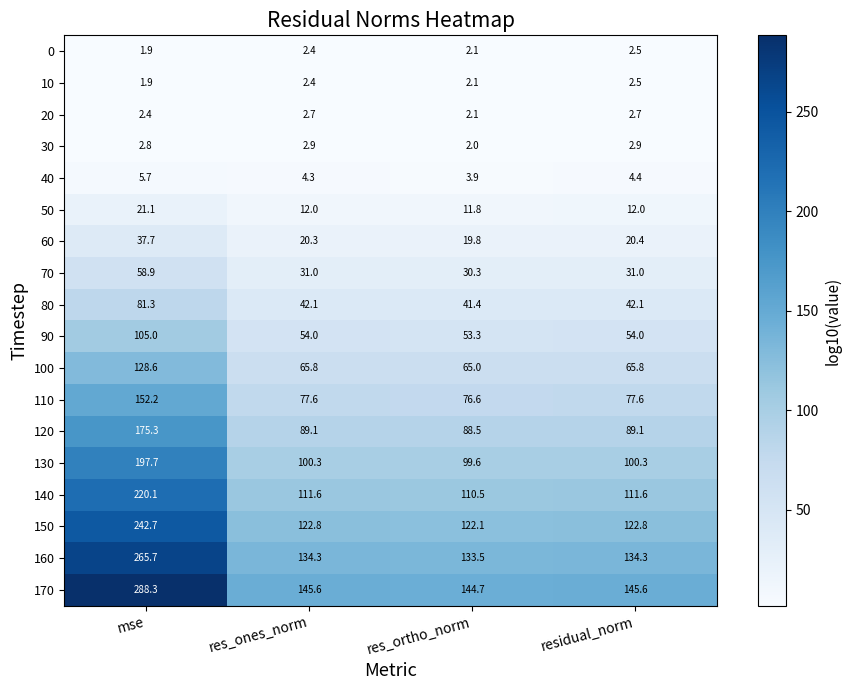

At which label does 100 reach its minimum?

res_ortho_norm